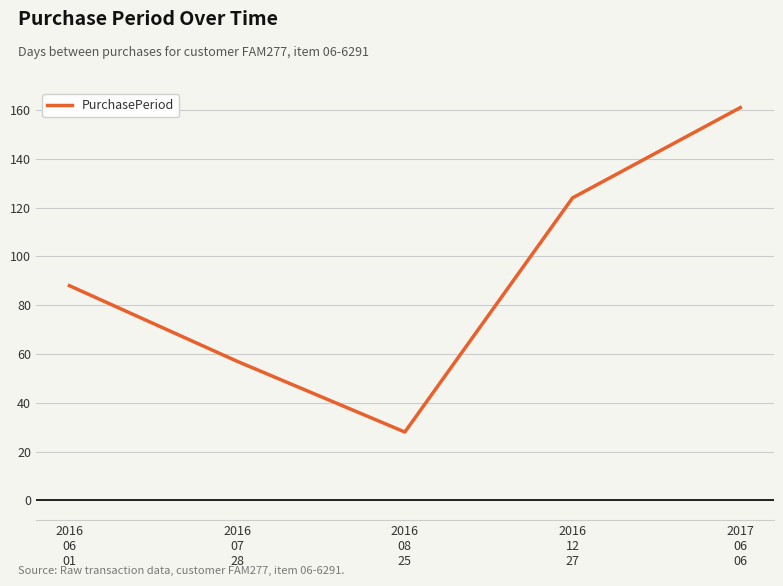

How many lines are shown in the chart?

1